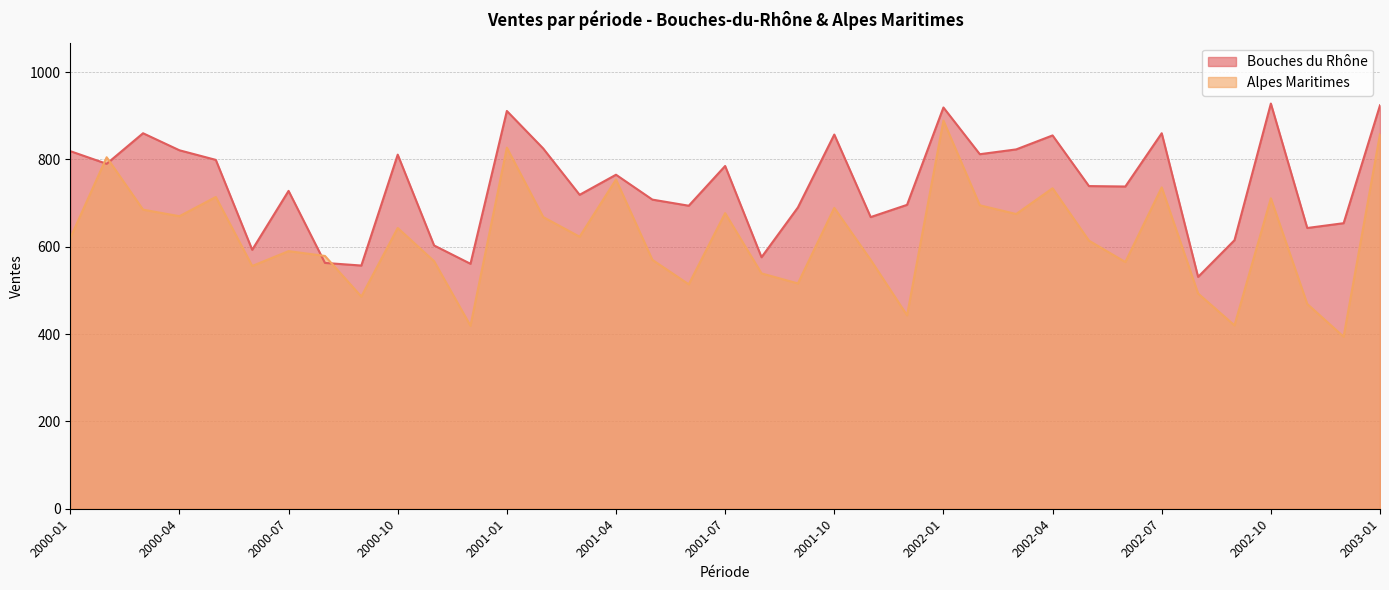

Which series has the largest range (max minus min)?

Alpes Maritimes